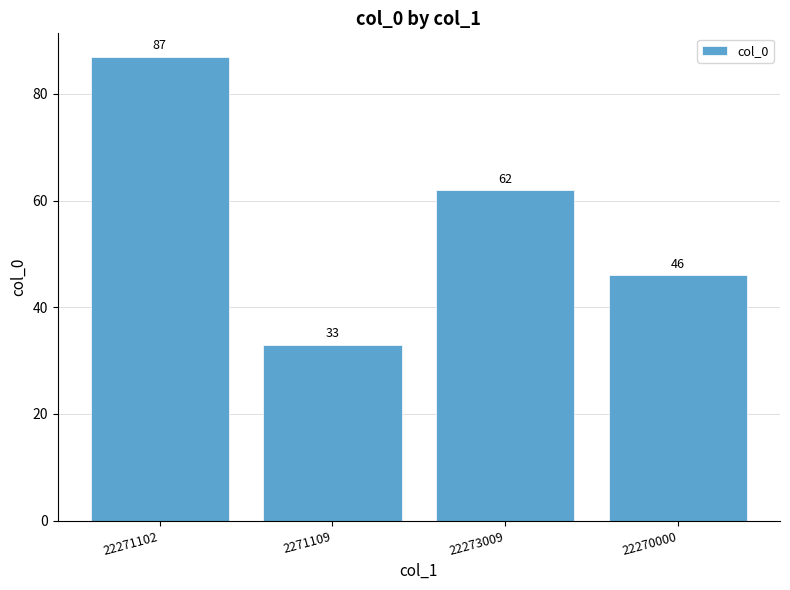

What is the difference between the second highest and second lowest values?

16